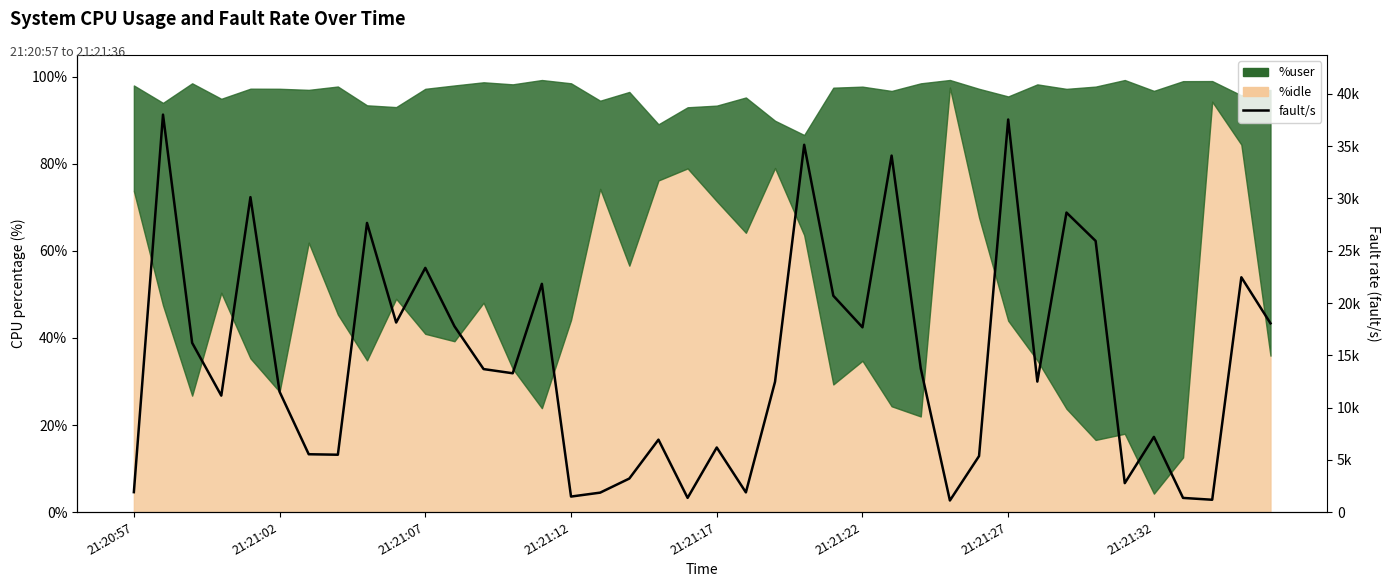

Reading left to right, transcribe all the data shown in this chart.

1908	38024	16190	11141	30130	11516	5534	5488	27662	18135	23362	17777	13681	13280	21834	1485	1861	3208	6929	1359	6179	1885	12467	35138	20696	17676	34103	13744	1109	5359	37556	12484	28654	25942	2769	7193	1356	1180	22464	18058